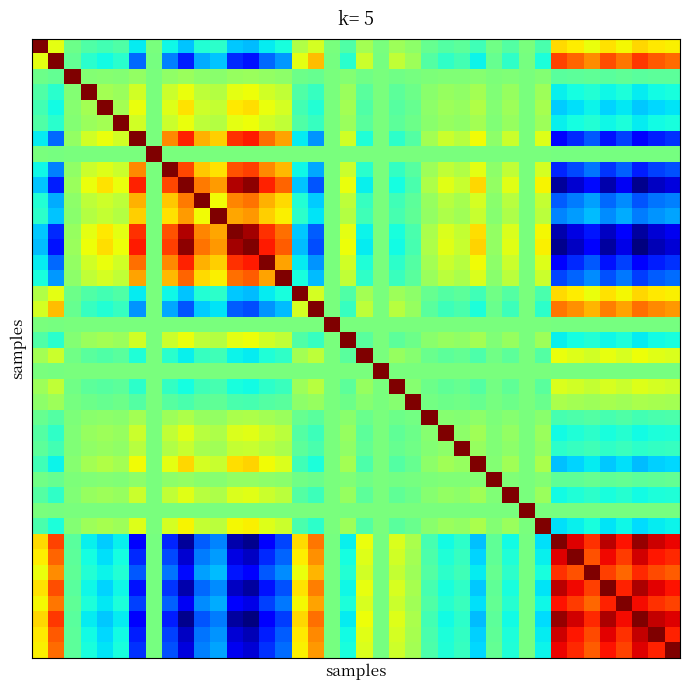

Count the number of categories in the chart.

40